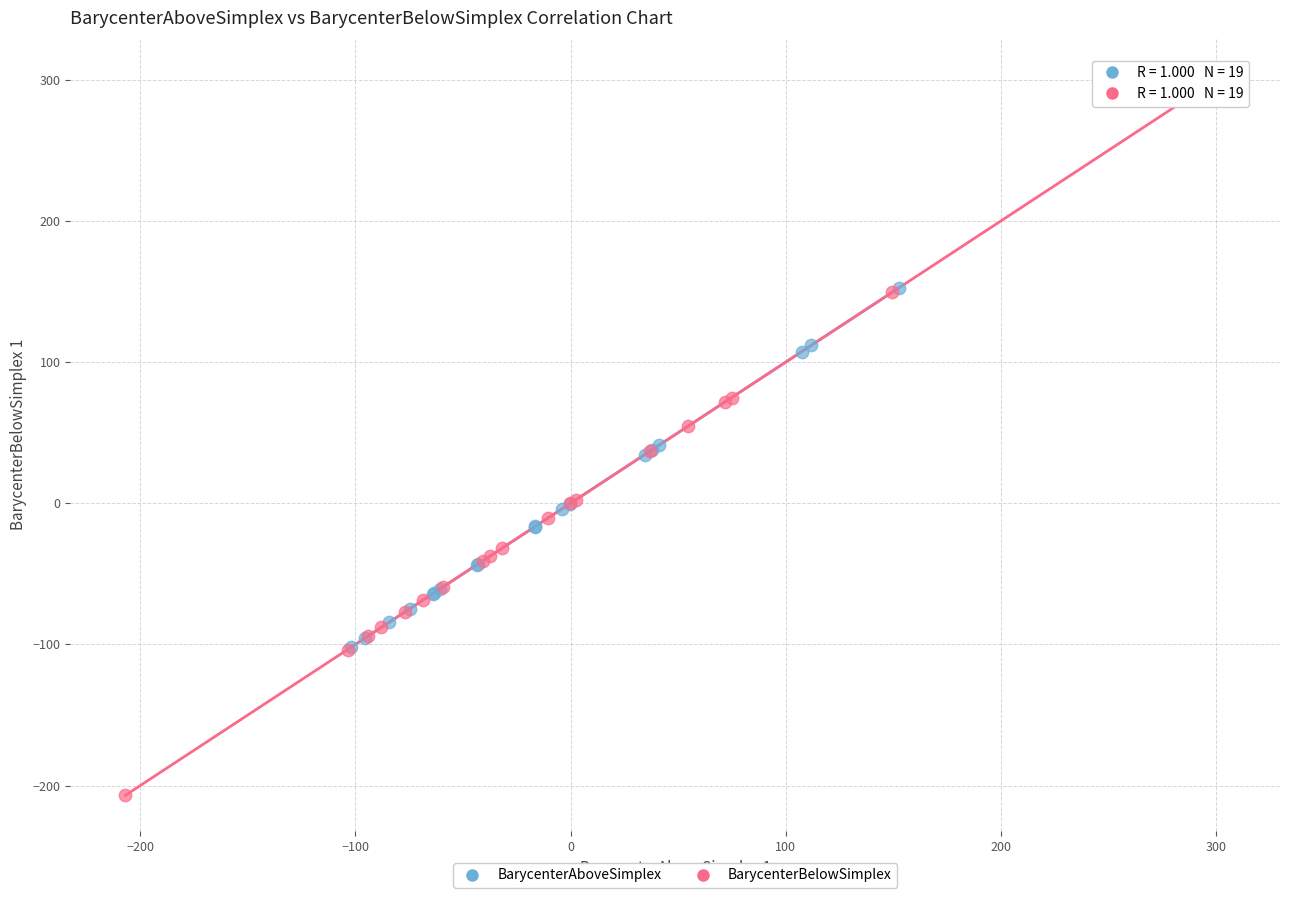

What are all the series names shown in the legend?

BarycenterAboveSimplex, BarycenterBelowSimplex